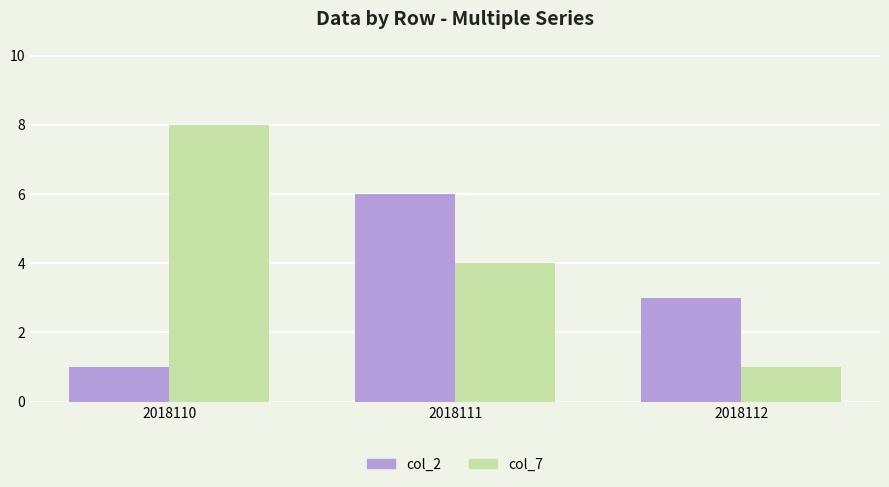

At which label is col_2 closest to 3?

2018112